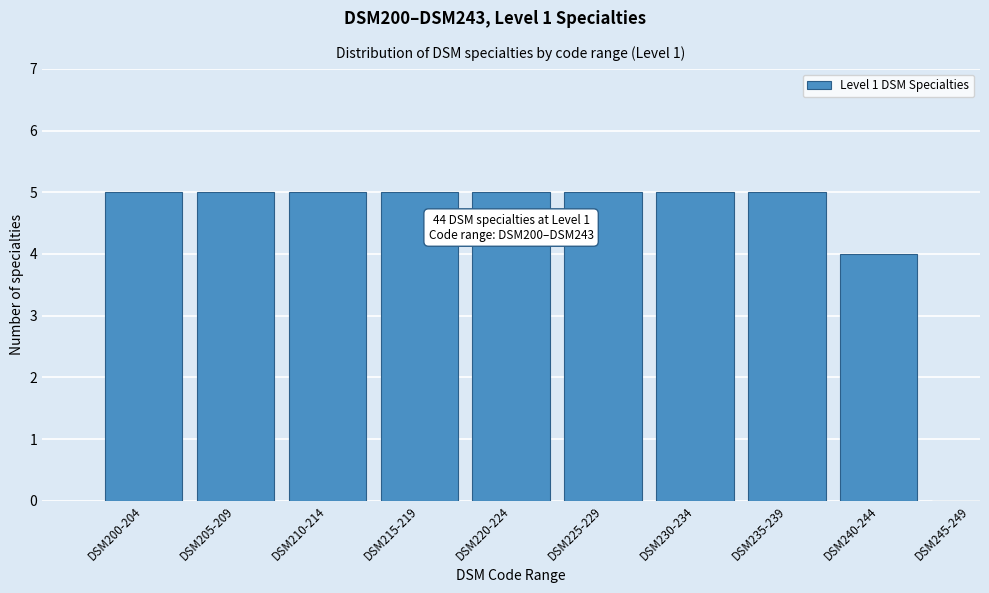

Reading left to right, what are all the values shown in this chart?

DSM200-204=5	DSM205-209=5	DSM210-214=5	DSM215-219=5	DSM220-224=5	DSM225-229=5	DSM230-234=5	DSM235-239=5	DSM240-244=4	DSM245-249=0